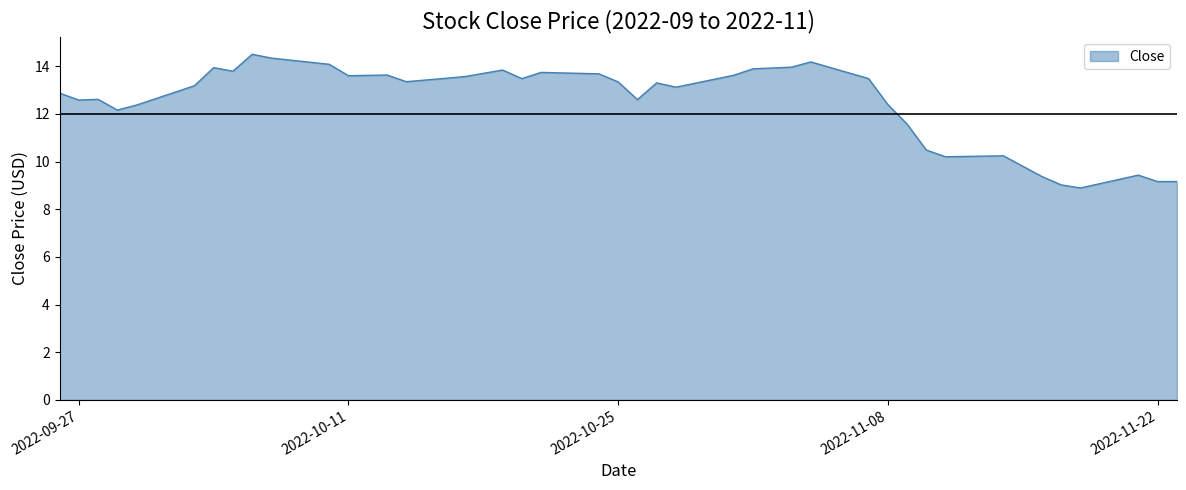

What is the difference between the maximum and minimum values?

5.6